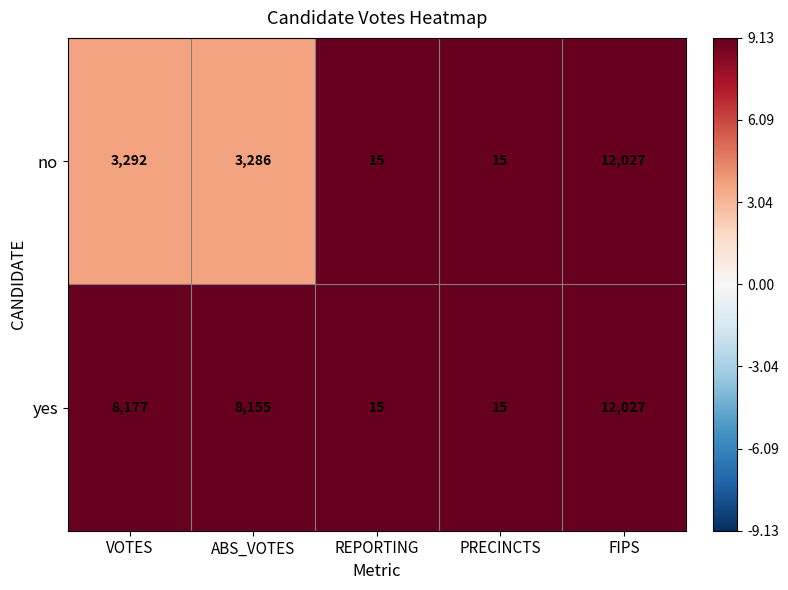

Is it true that no equals 12027 at FIPS?

True